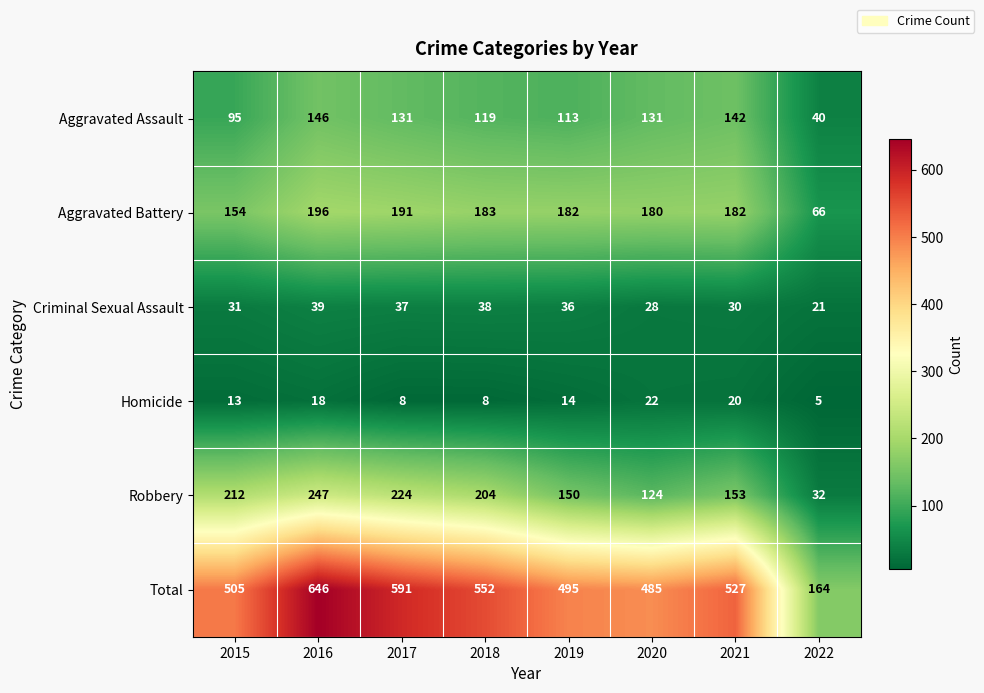

At how many categories does at least one series exceed 475?

7